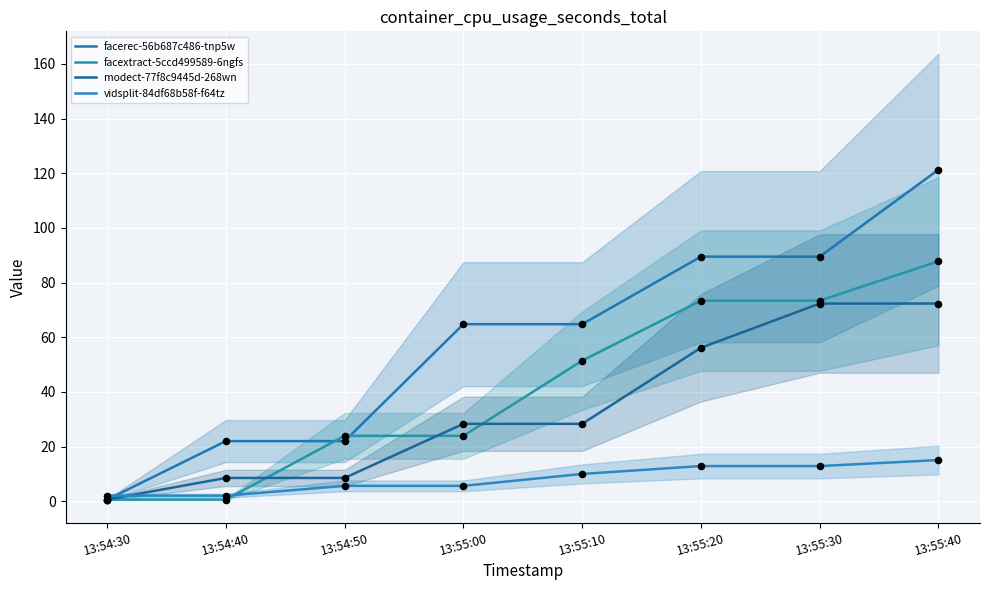

At which category is the sum across all series the highest?

13:55:40